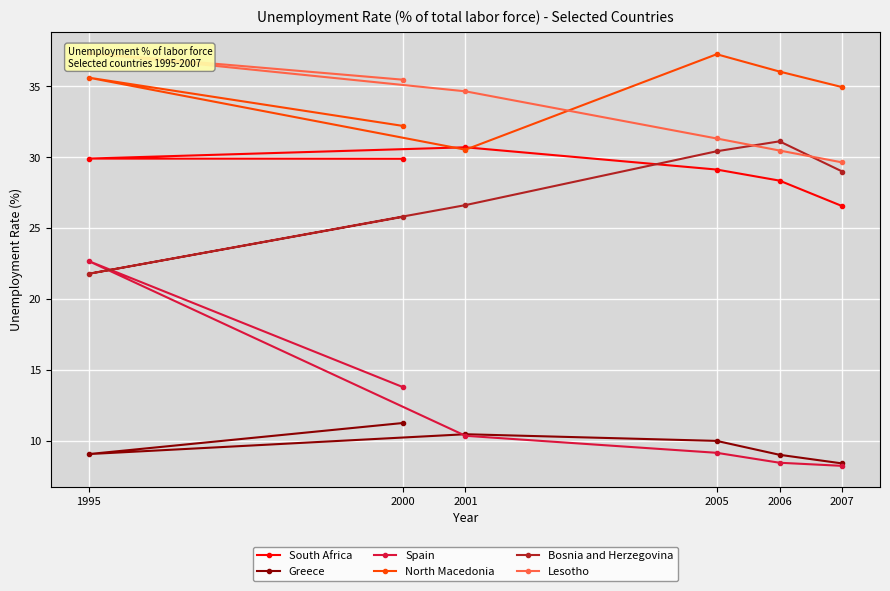

Reading left to right, list all the values displayed in this chart.

South Africa: 2000=29.9	1995=29.9	2001=30.7	2005=29.1	2006=28.3	2007=26.5
Greece: 2000=11.2	1995=9.1	2001=10.5	2005=10.0	2006=9.0	2007=8.4
Spain: 2000=13.8	1995=22.7	2001=10.4	2005=9.1	2006=8.4	2007=8.2
North Macedonia: 2000=32.2	1995=35.6	2001=30.5	2005=37.2	2006=36.0	2007=34.9
Bosnia and Herzegovina: 2000=25.8	1995=21.8	2001=26.6	2005=30.4	2006=31.1	2007=29.0
Lesotho: 2000=35.5	1995=37.3	2001=34.6	2005=31.3	2006=30.5	2007=29.6